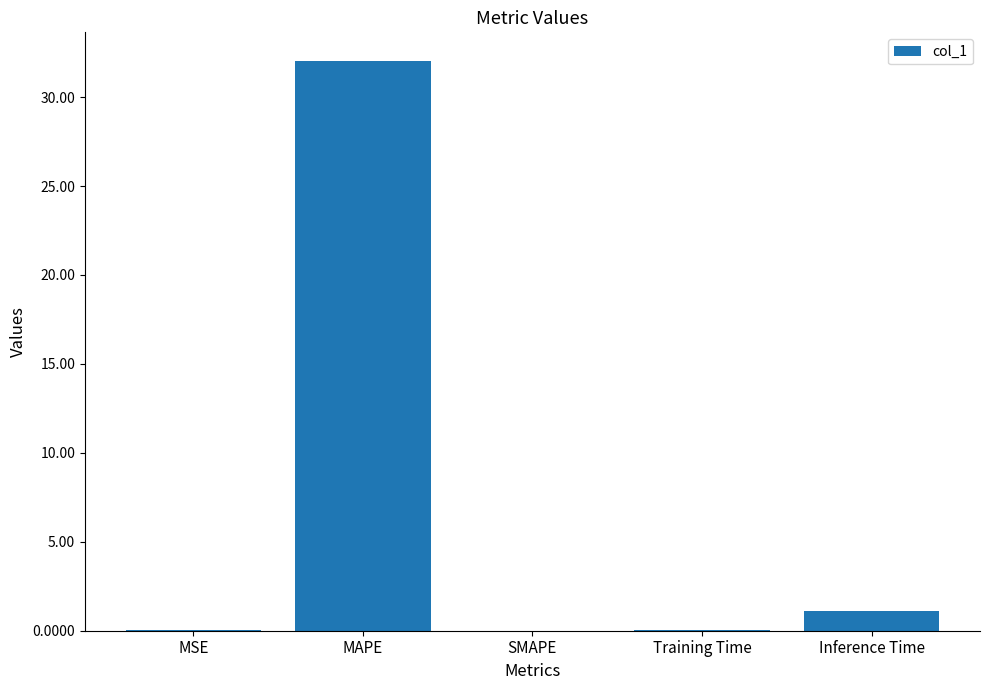

What is the sum of all values?

33.3